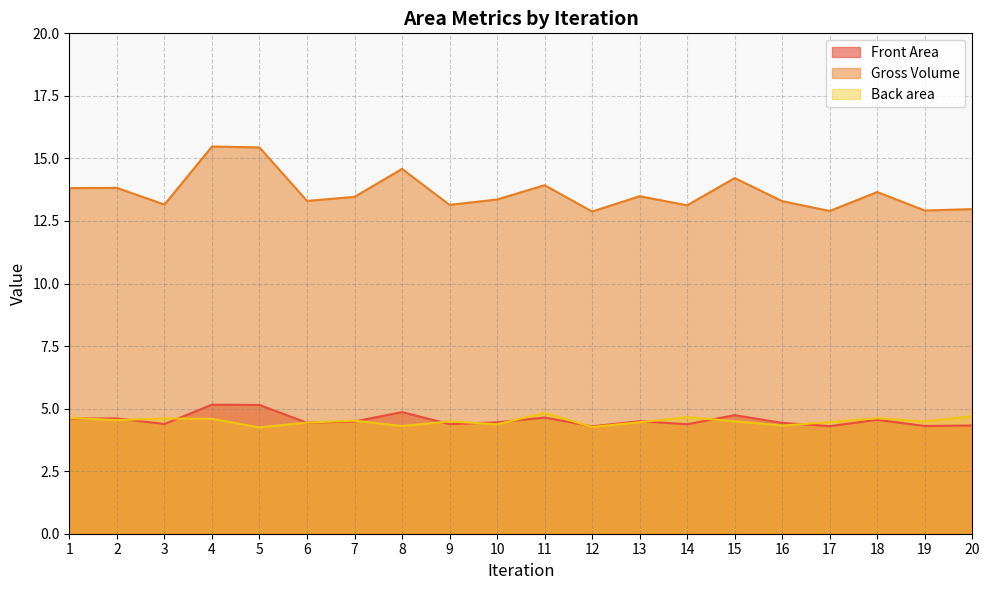

At which category is the sum across all series the highest?

4